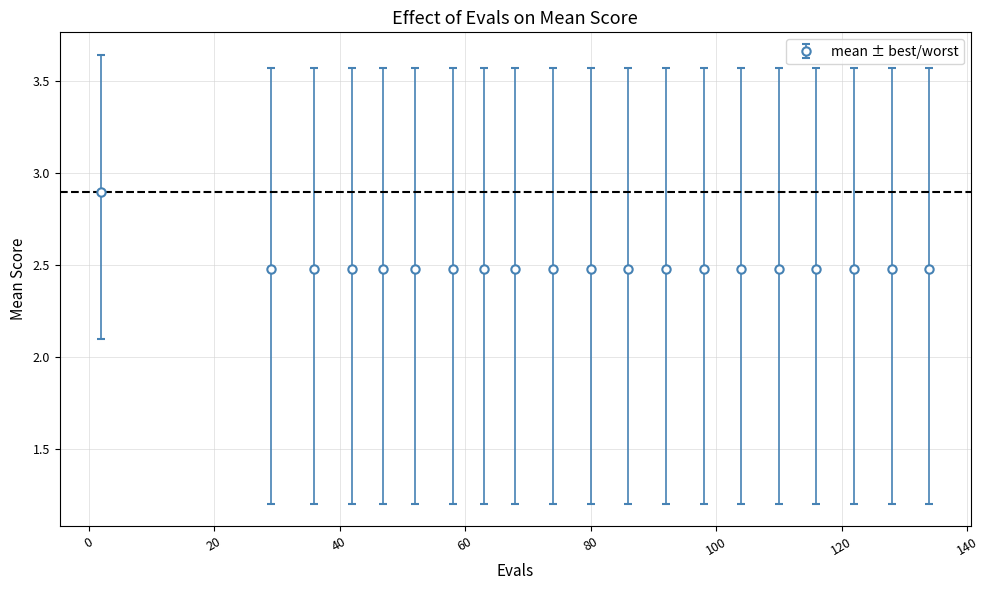

What is the difference between the maximum and minimum values?

0.4